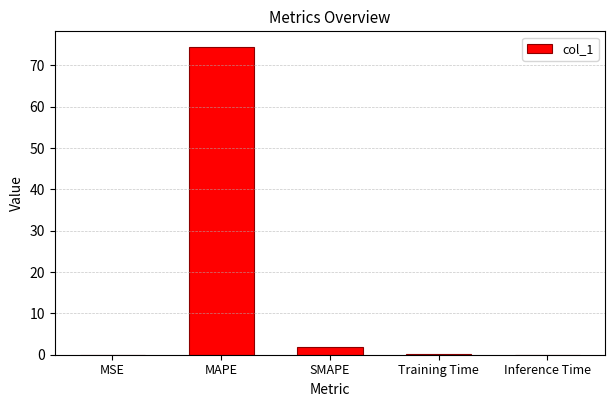

The value at SMAPE is 1.9. True or false?

True